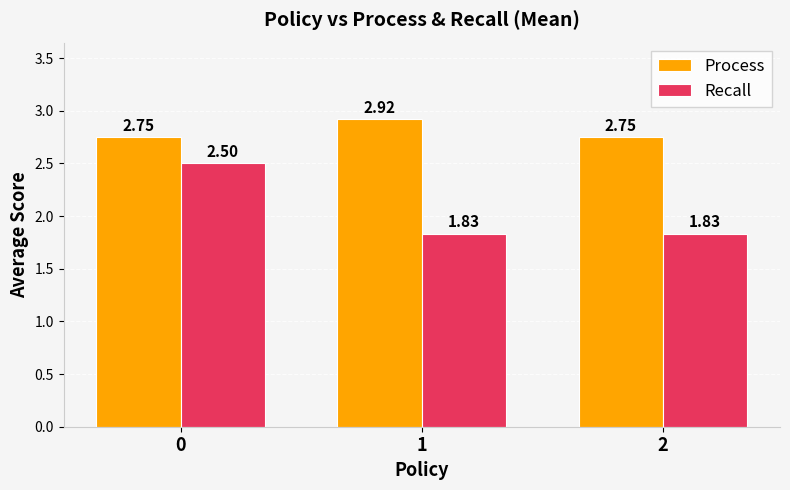

Rank the series by their maximum value, from lowest to highest.

Recall, Process